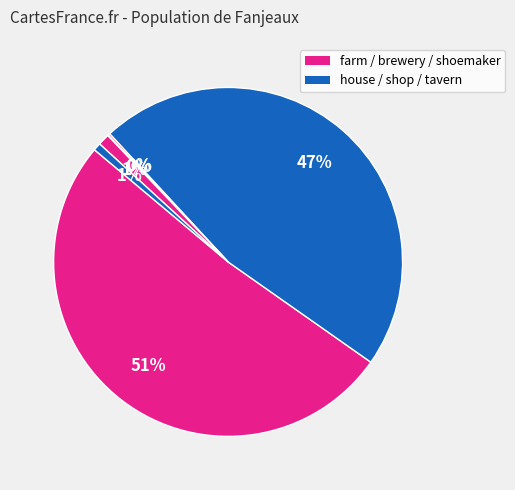

Is there a majority slice in this chart?

Yes